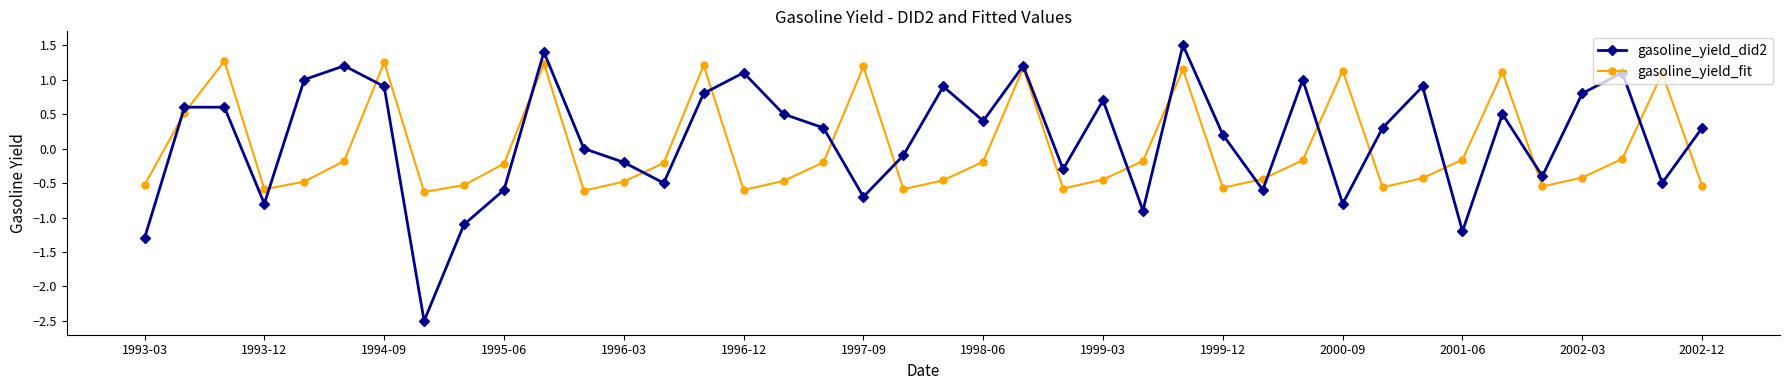

What are all the series names shown in the legend?

gasoline_yield_did2, gasoline_yield_fit